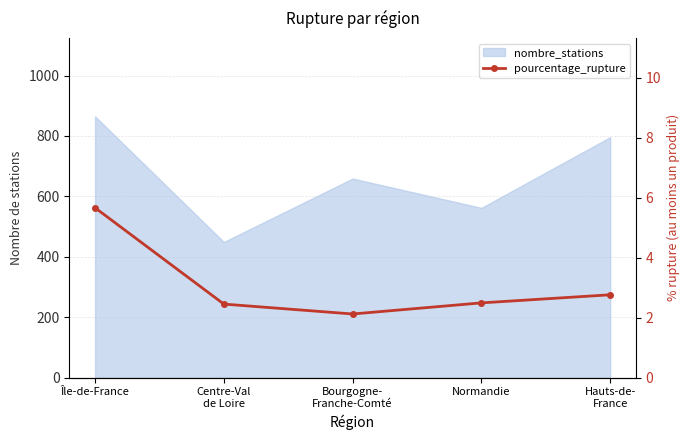

Which label corresponds to the smallest value in the chart?

Bourgogne-
Franche-Comté